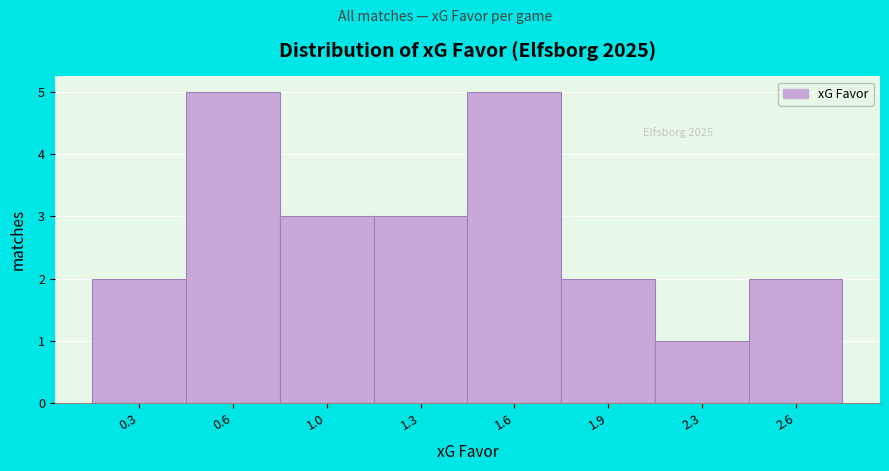

Reading left to right, transcribe all the data shown in this chart.

0.3=2	0.6=5	1.0=3	1.3=3	1.6=5	1.9=2	2.3=1	2.6=2